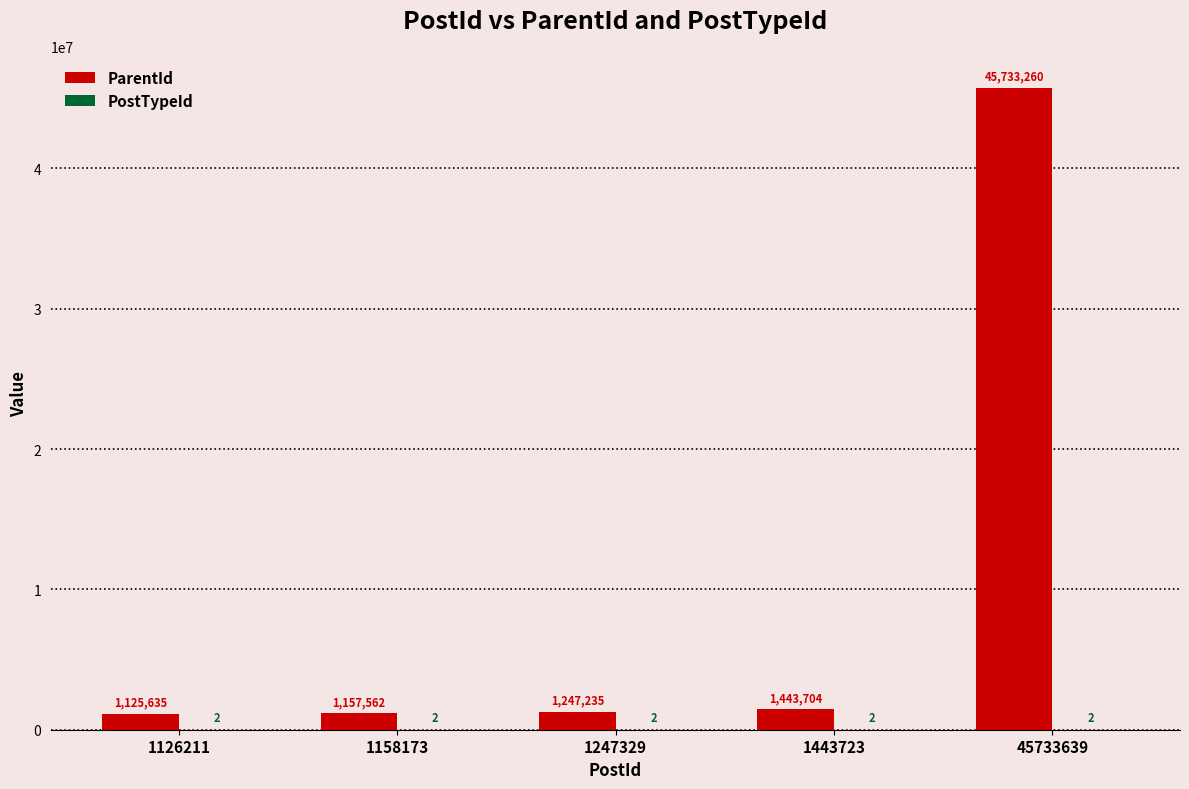

What is the maximum value shown in the chart?

45733260